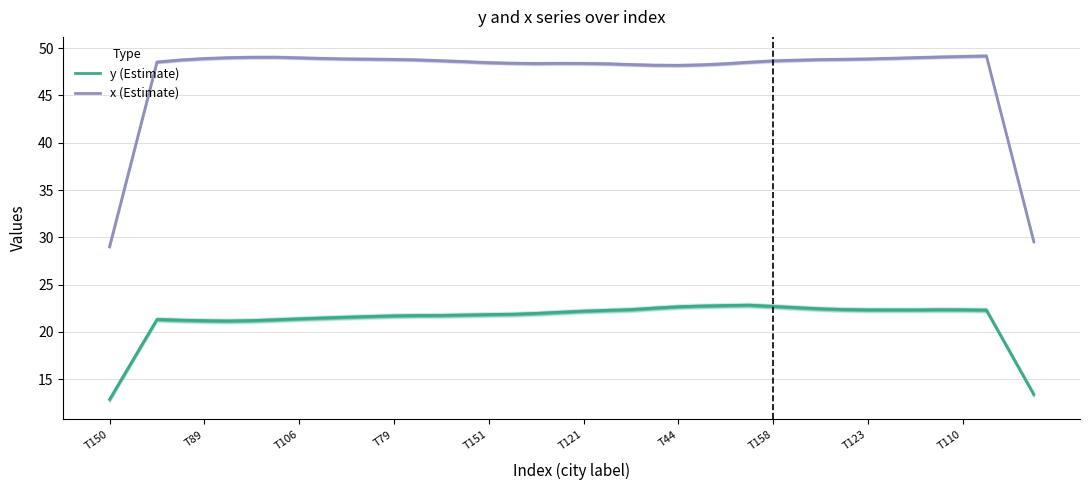

What is the maximum value for y (Estimate)?

22.8